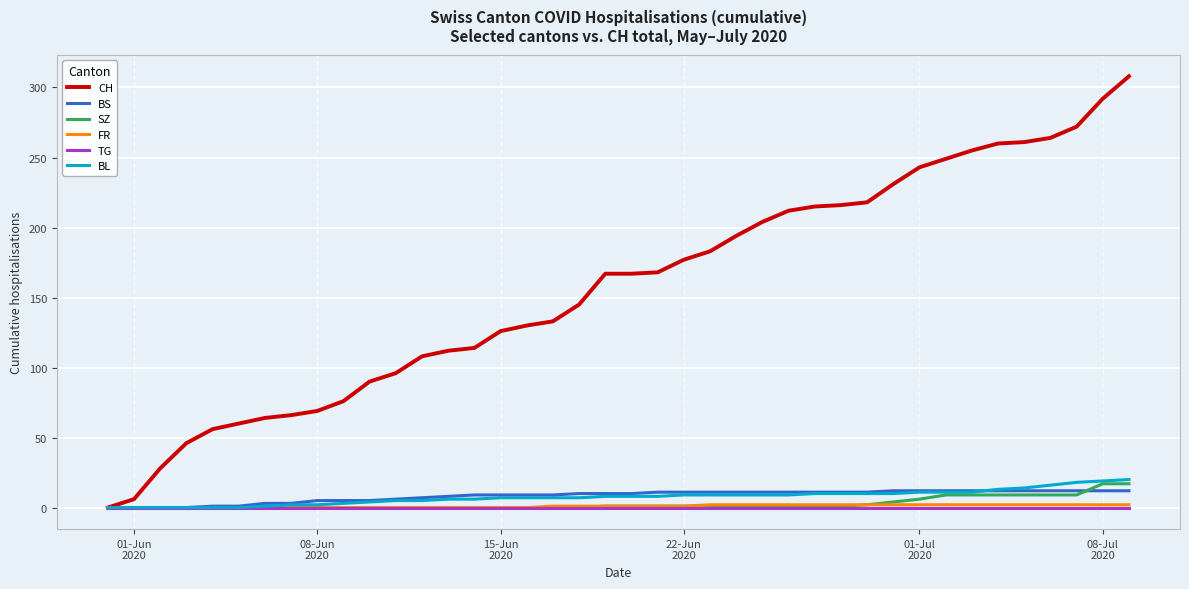

Which series has the largest range (max minus min)?

CH